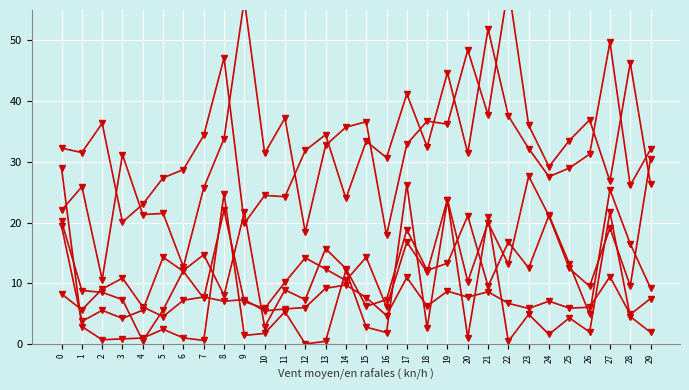

The col_10 series shows 36.7 at 18. True or false?

True